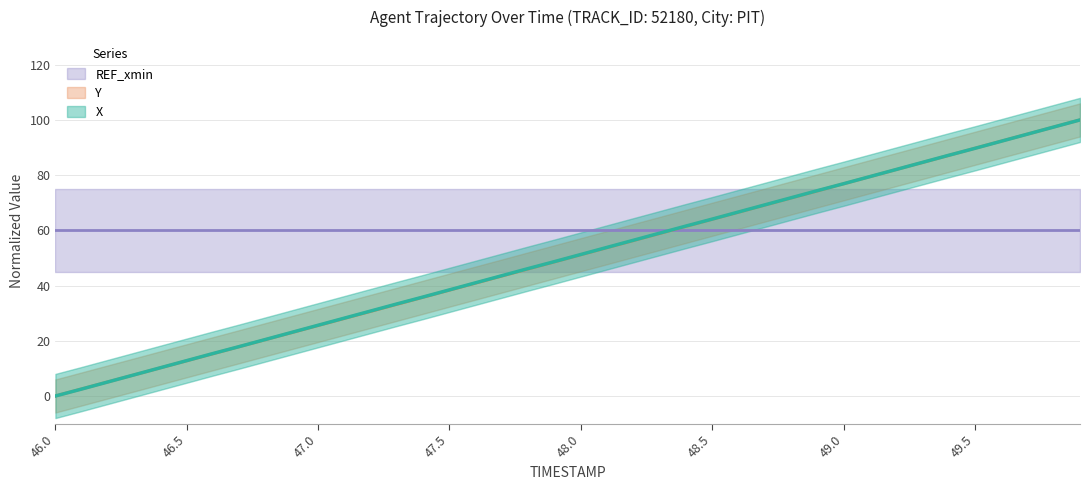

What is the difference between the maximum and minimum values in the X series?

100.0